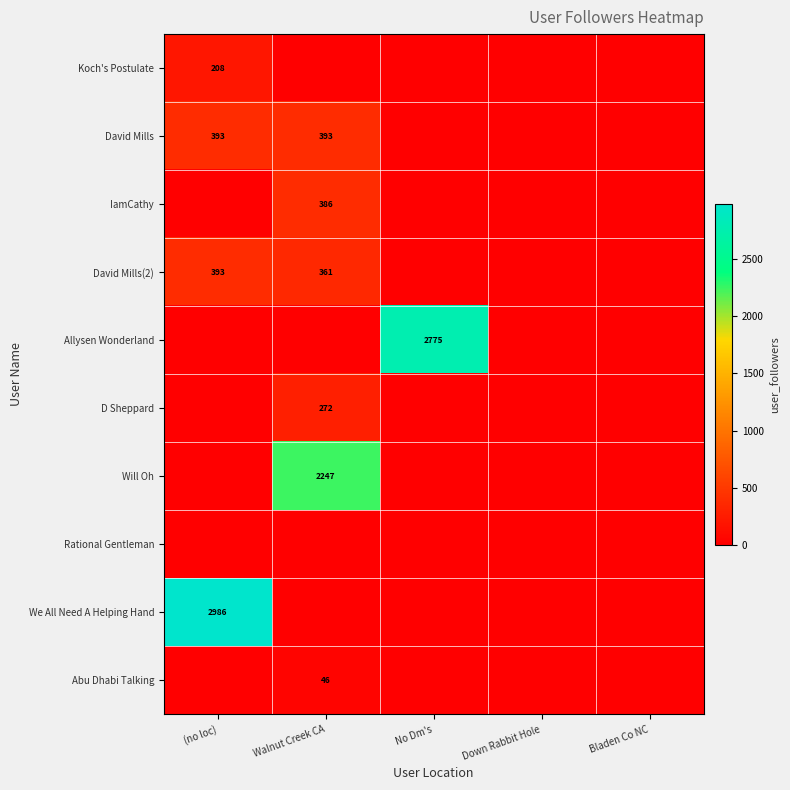

True or false: Will Oh has a value of 2247 at Walnut Creek CA.

True